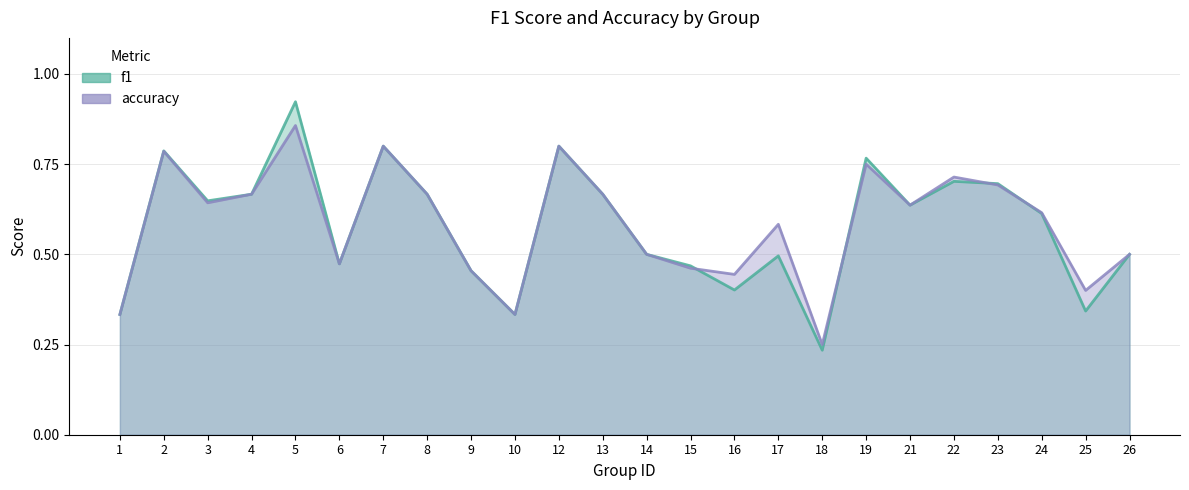

Reading right to left, list all the values displayed in this chart.

f1: 26=0.5	25=0.3	24=0.6	23=0.7	22=0.7	21=0.6	19=0.8	18=0.2	17=0.5	16=0.4	15=0.5	14=0.5	13=0.7	12=0.8	10=0.3	9=0.5	8=0.7	7=0.8	6=0.5	5=0.9	4=0.7	3=0.6	2=0.8	1=0.3
accuracy: 26=0.5	25=0.4	24=0.6	23=0.7	22=0.7	21=0.6	19=0.8	18=0.2	17=0.6	16=0.4	15=0.5	14=0.5	13=0.7	12=0.8	10=0.3	9=0.5	8=0.7	7=0.8	6=0.5	5=0.9	4=0.7	3=0.6	2=0.8	1=0.3